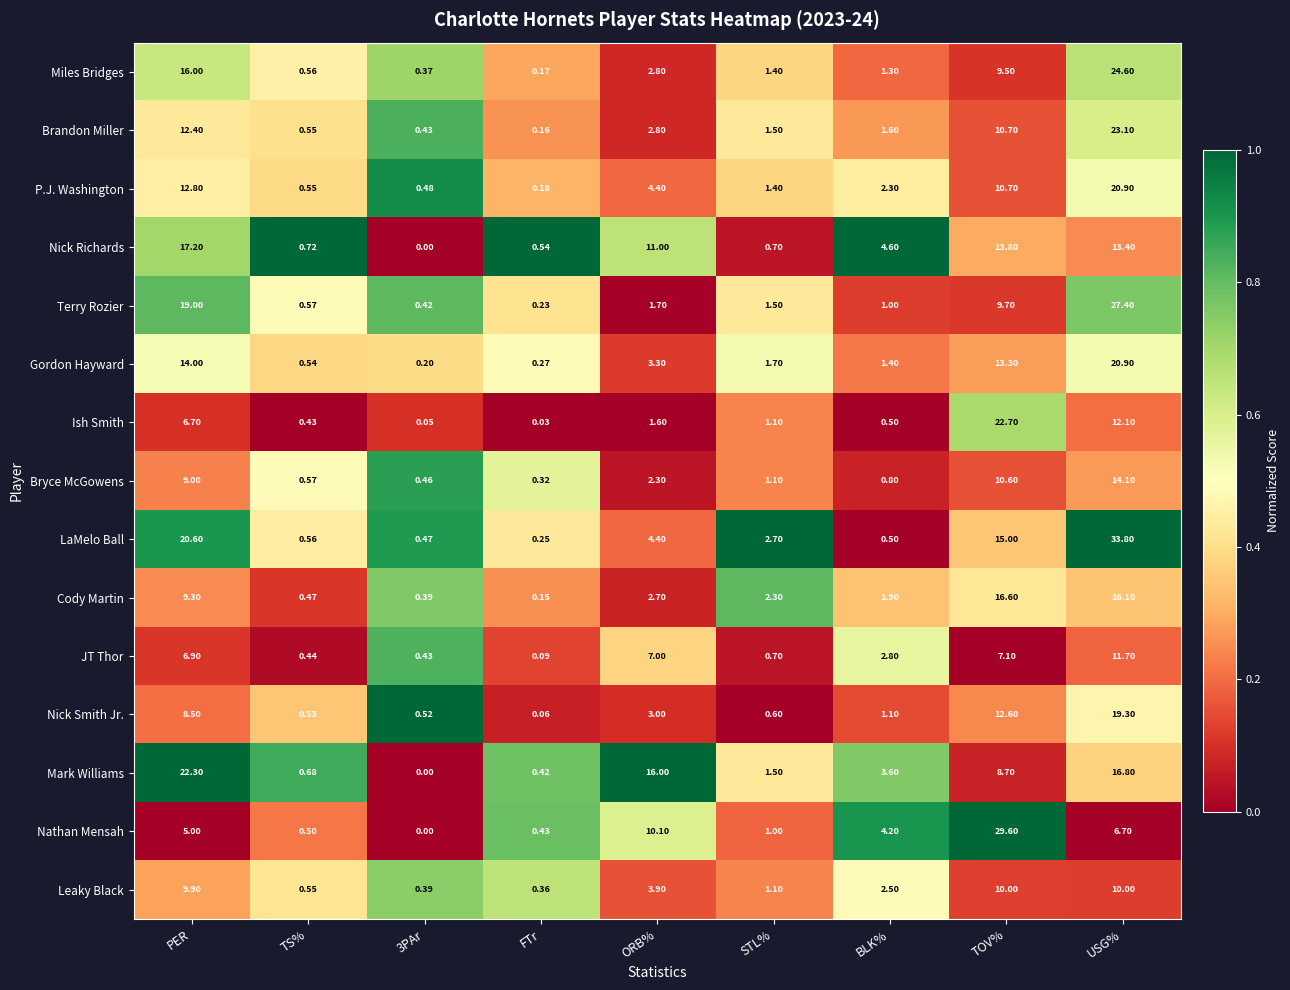

At FTr, list the series in order from smallest to largest.

Ish Smith, Nick Smith Jr., JT Thor, Cody Martin, Brandon Miller, Miles Bridges, P.J. Washington, Terry Rozier, LaMelo Ball, Gordon Hayward, Bryce McGowens, Leaky Black, Mark Williams, Nathan Mensah, Nick Richards